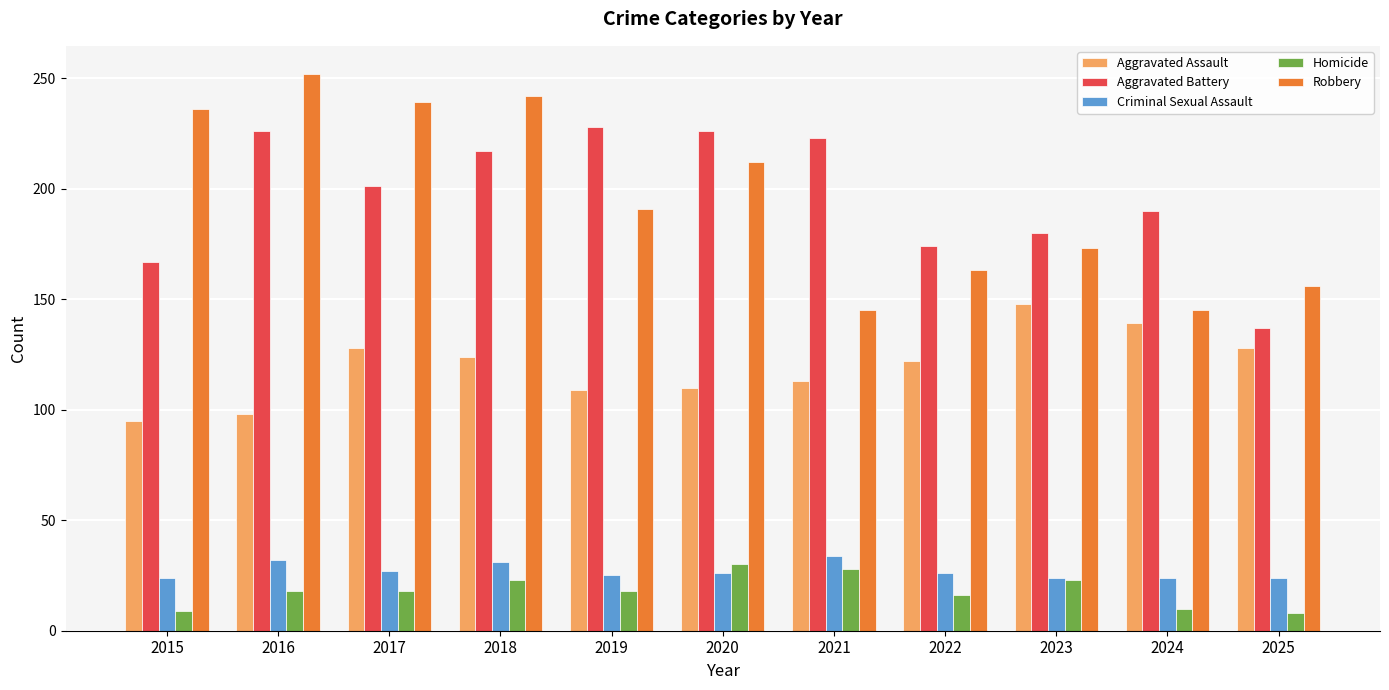

Which label corresponds to the largest value in the chart?

2016